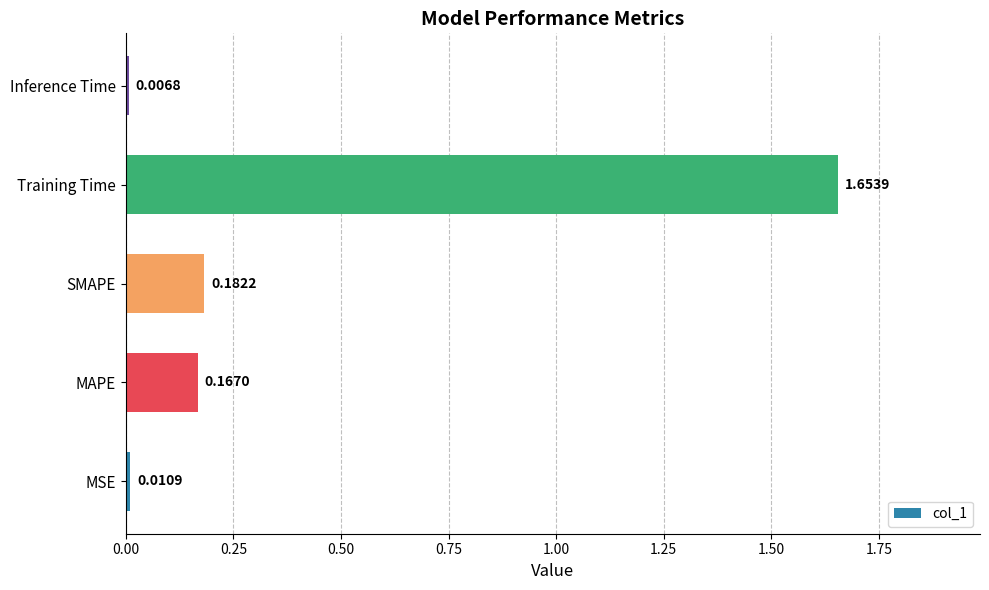

What is the difference between the maximum and minimum values?

1.6